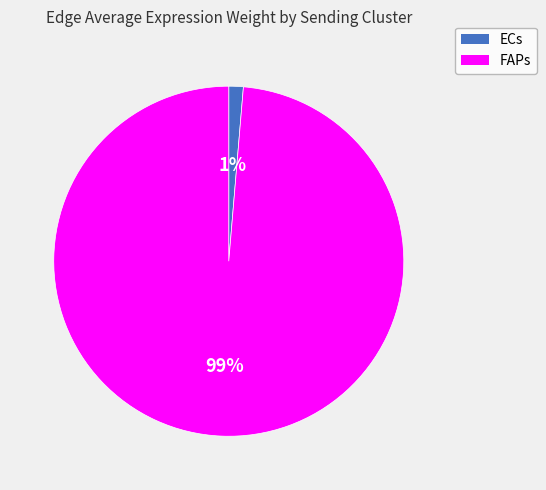

Is ECs the majority of the pie?

No